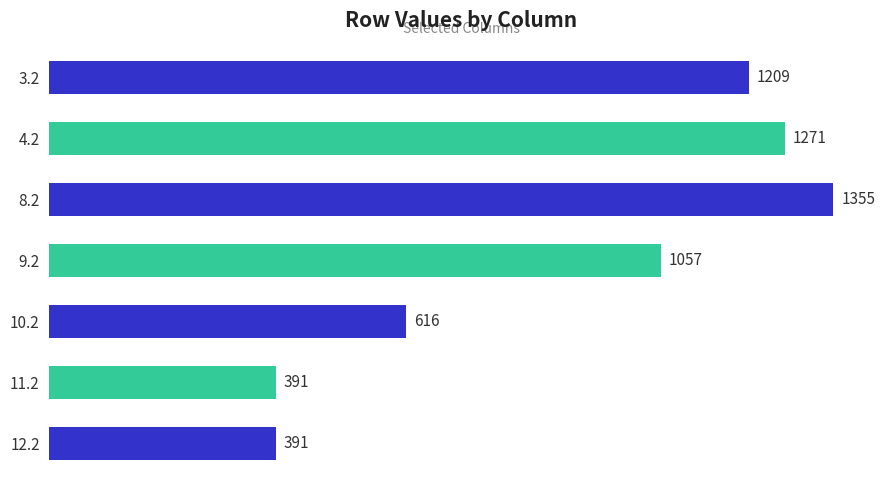

What is the smallest value displayed?

391.4